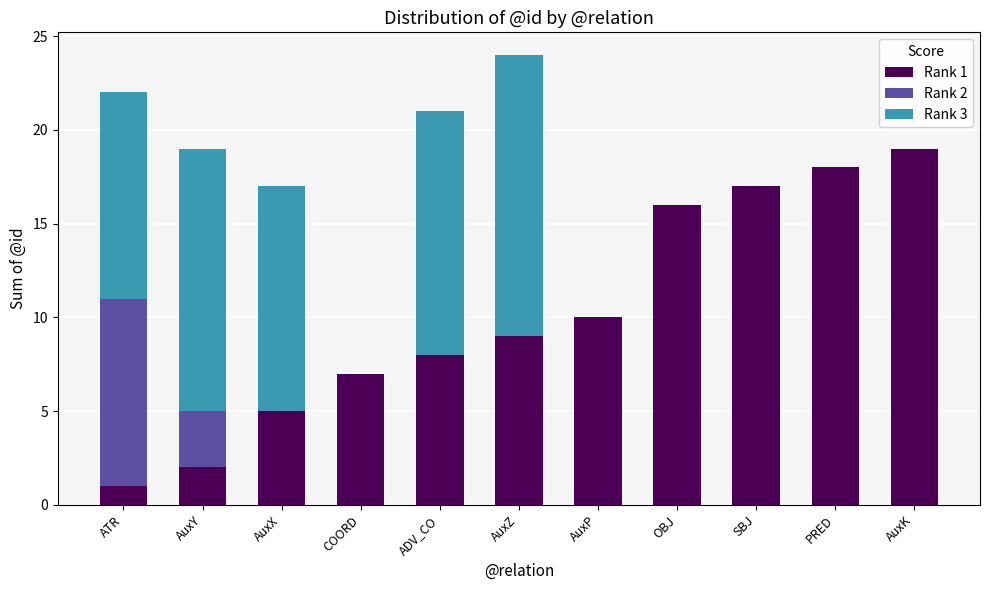

At which category is the sum across all series the highest?

AuxZ